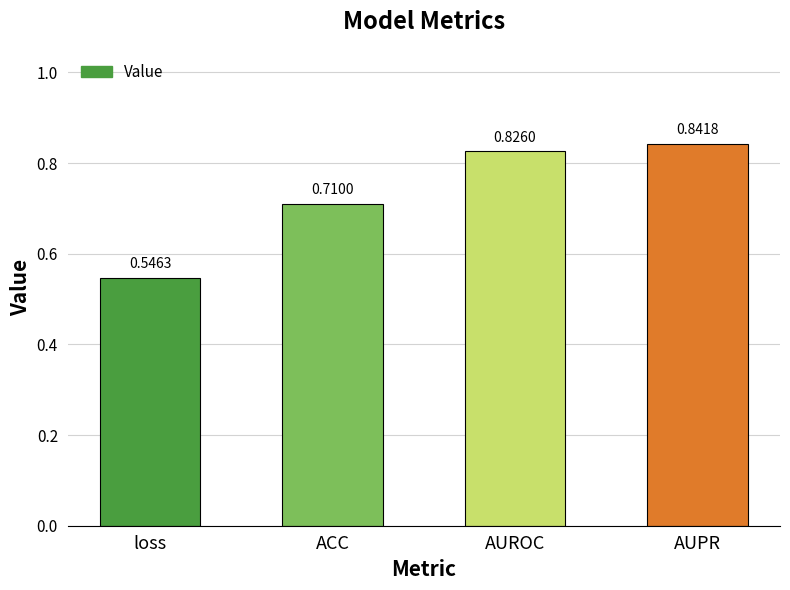

Where is the data nearest to the value 0?

loss